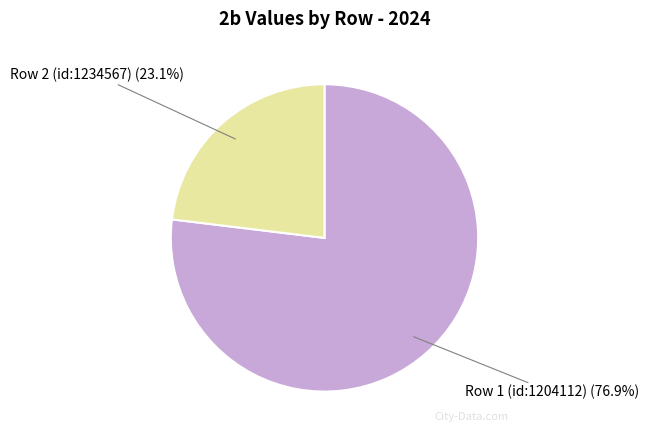

To the nearest percent, what is the average slice percentage?

50%